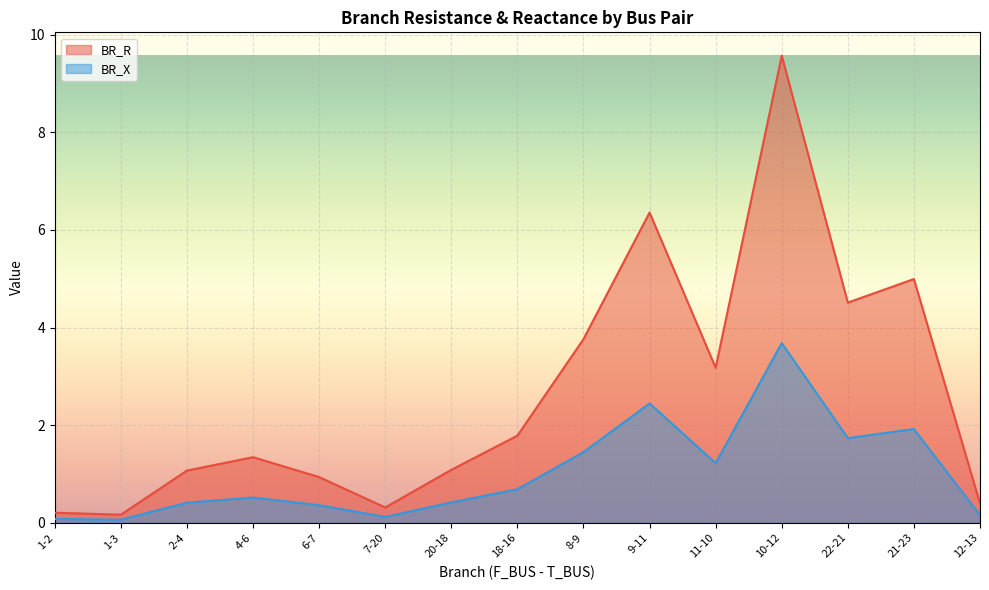

What is the value of the BR_X point at the 4th from the left?

0.5